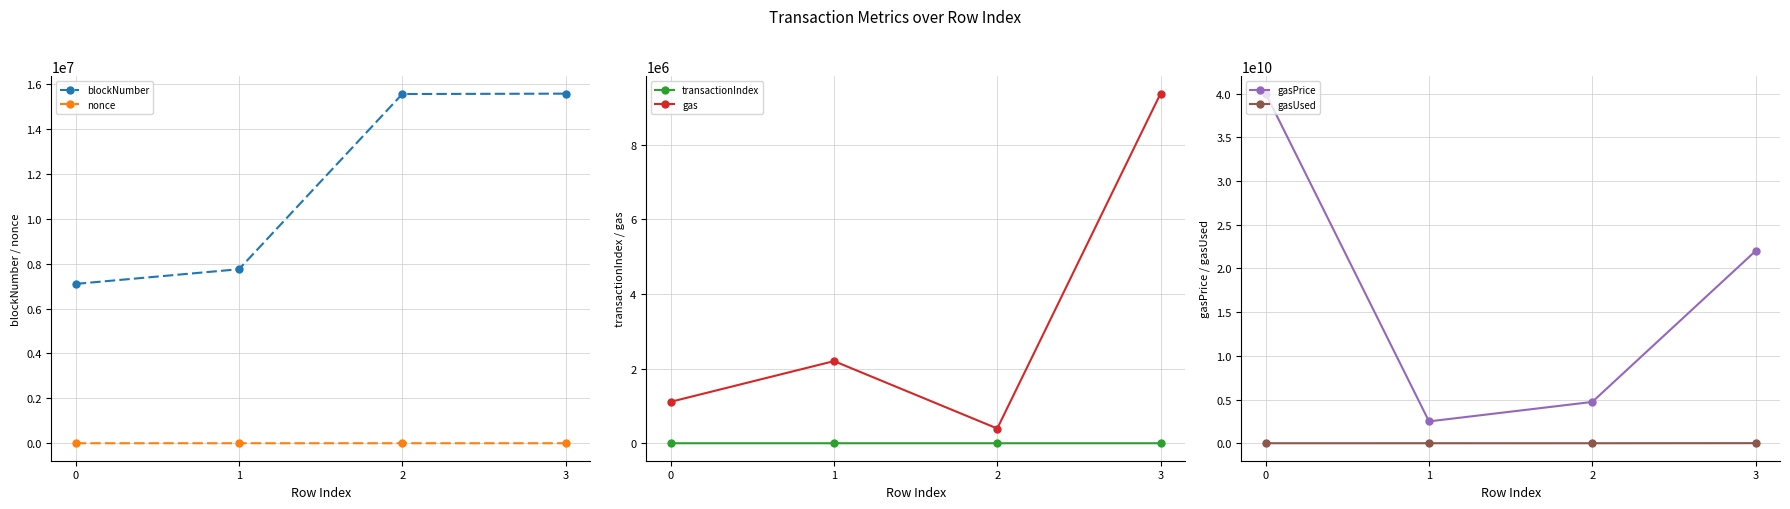

Does the chart have visible grid lines?

Yes